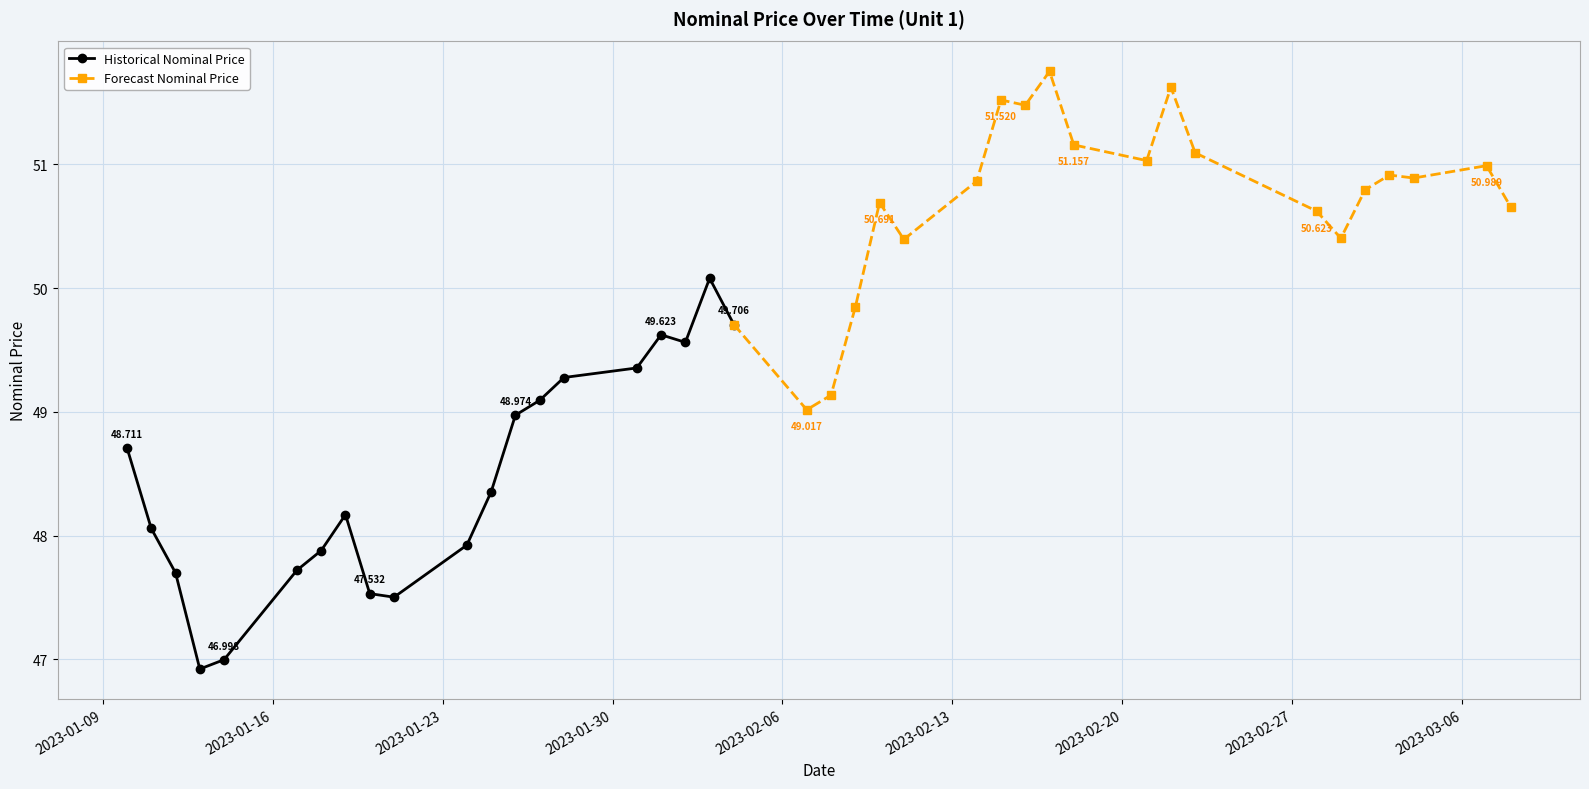

Rank the categories by value from lowest to highest.

2023-01-13, 2023-01-14, 2023-01-21, 2023-01-20, 2023-01-12, 2023-01-17, 2023-01-18, 2023-01-24, 2023-01-11, 2023-01-19, 2023-01-25, 2023-01-10, 2023-01-26, 2023-02-07, 2023-01-27, 2023-02-08, 2023-01-28, 2023-01-31, 2023-02-02, 2023-02-01, 2023-02-04, 2023-02-09, 2023-02-03, 2023-02-11, 2023-03-01, 2023-02-28, 2023-03-08, 2023-02-10, 2023-03-02, 2023-02-14, 2023-03-04, 2023-03-03, 2023-03-07, 2023-02-21, 2023-02-23, 2023-02-18, 2023-02-16, 2023-02-15, 2023-02-22, 2023-02-17